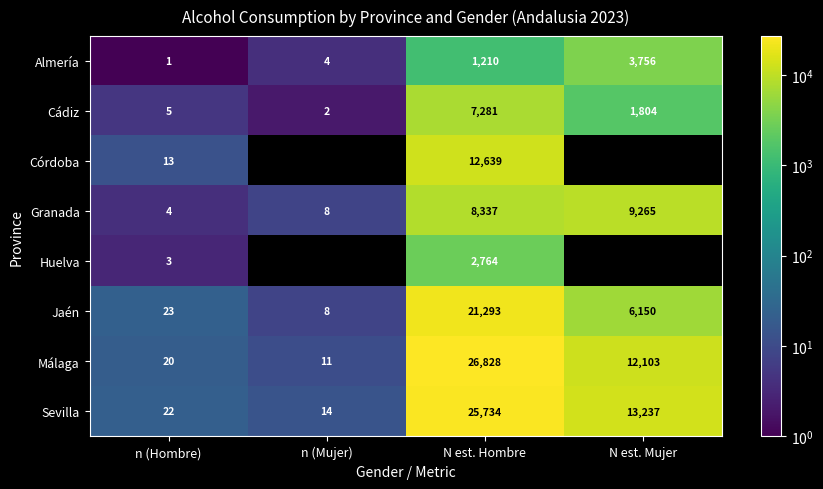

At how many categories does at least one series exceed 7049?

2